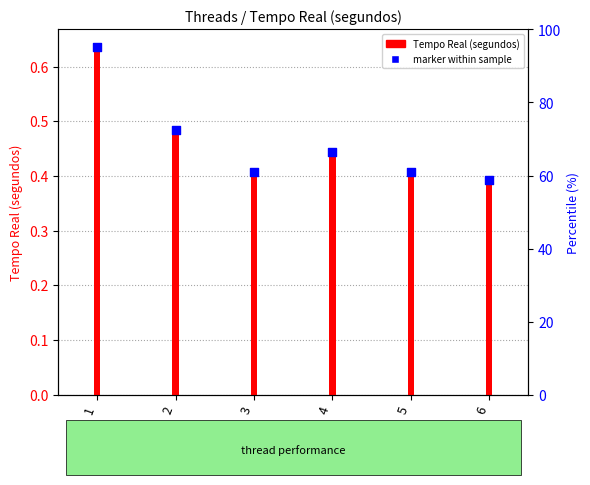

Which series has the largest total across all categories?

Tempo Real (segundos)